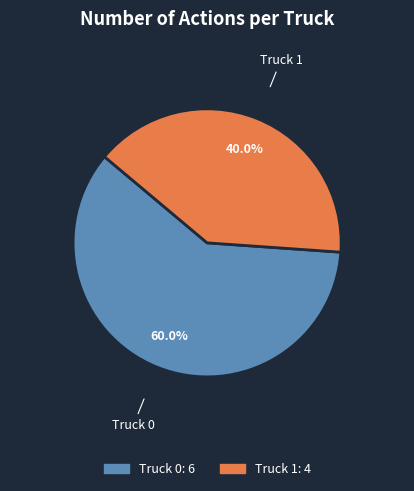

Is it true that Truck 0 is 60% of the pie?

True